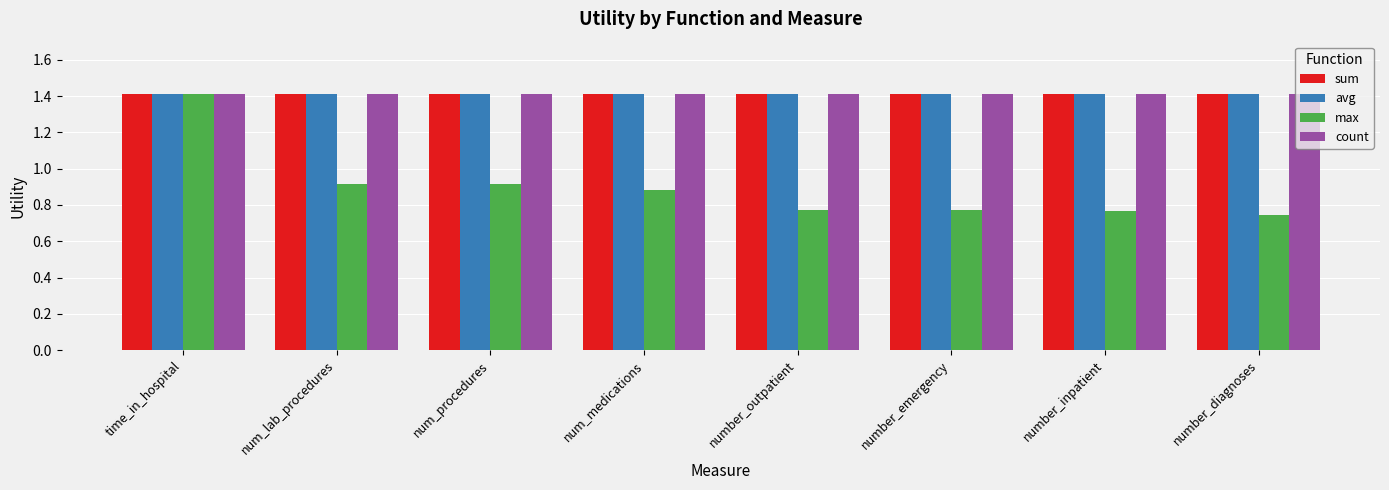

How many bars are there in total?

32